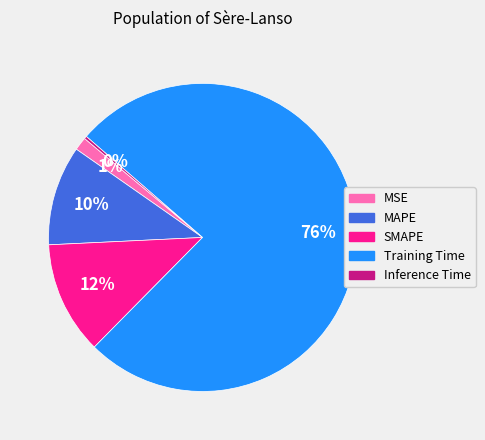

The Training Time slice represents 67% of the pie. True or false?

False